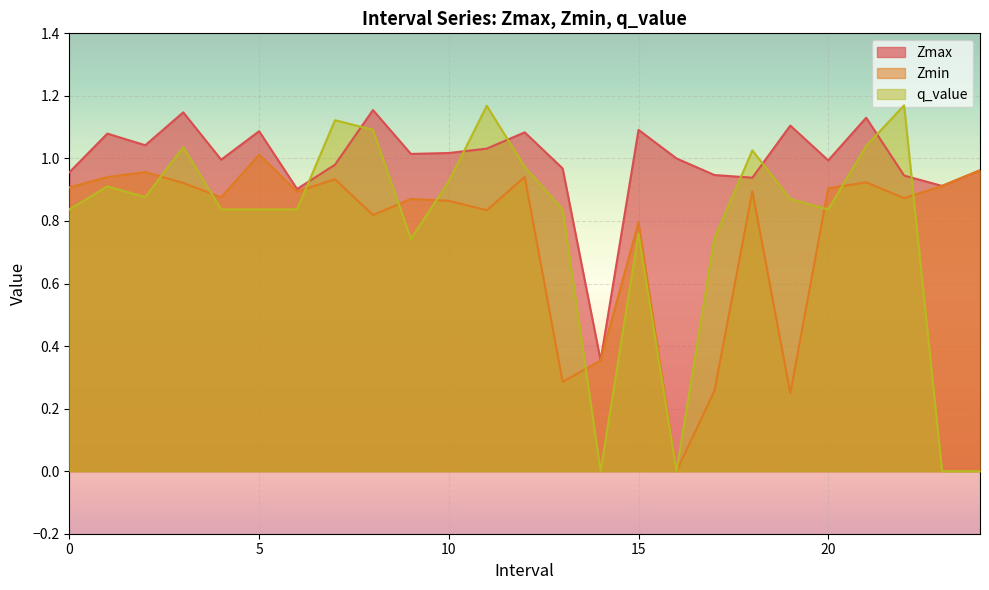

How many interior local peaks does the Zmin series have?

8